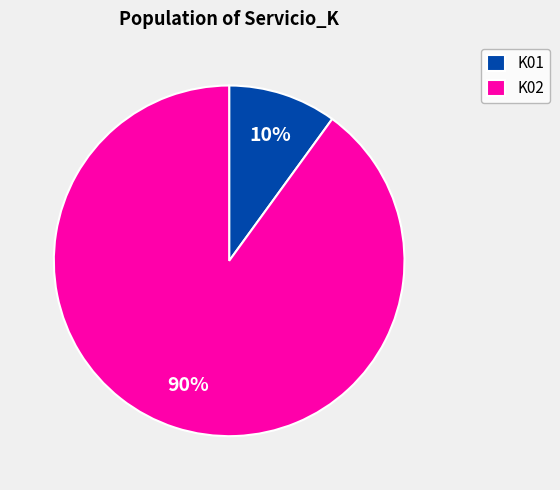

Is it true that K01 is 10% of the pie?

True